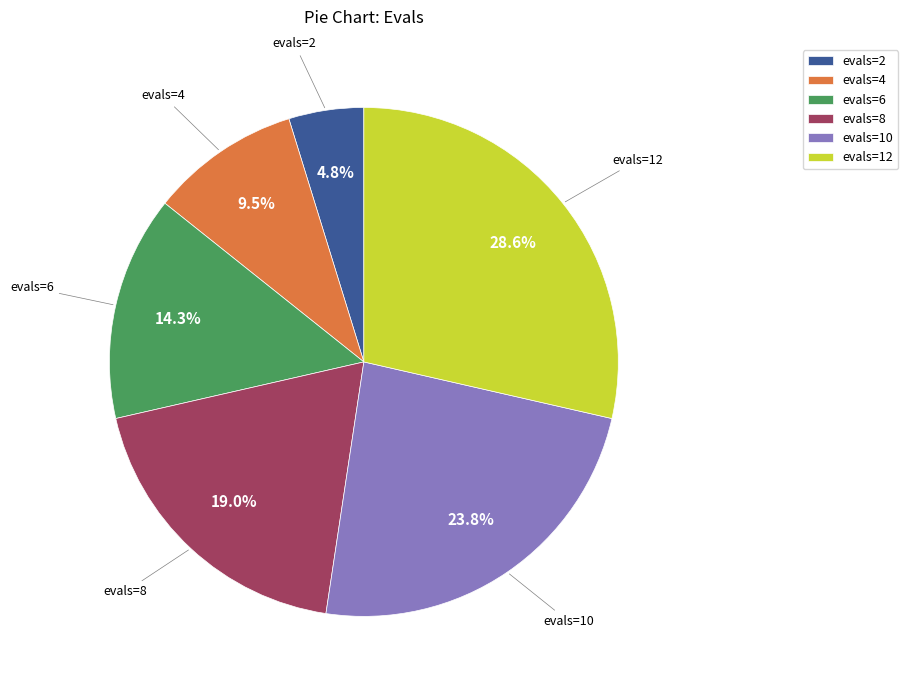

Rank the categories by value from lowest to highest.

evals=2, evals=4, evals=6, evals=8, evals=10, evals=12